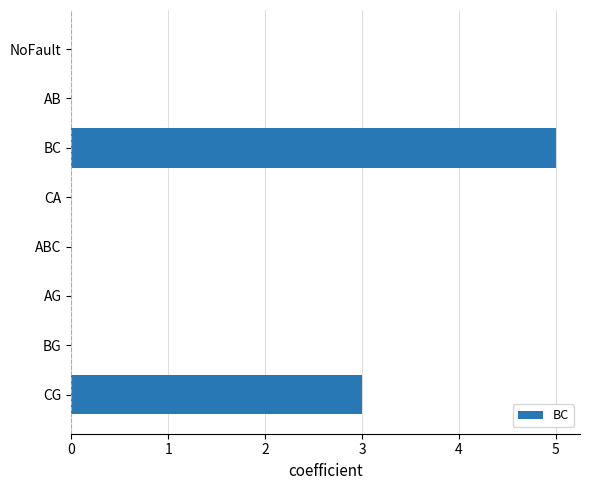

What is the greatest value displayed?

5